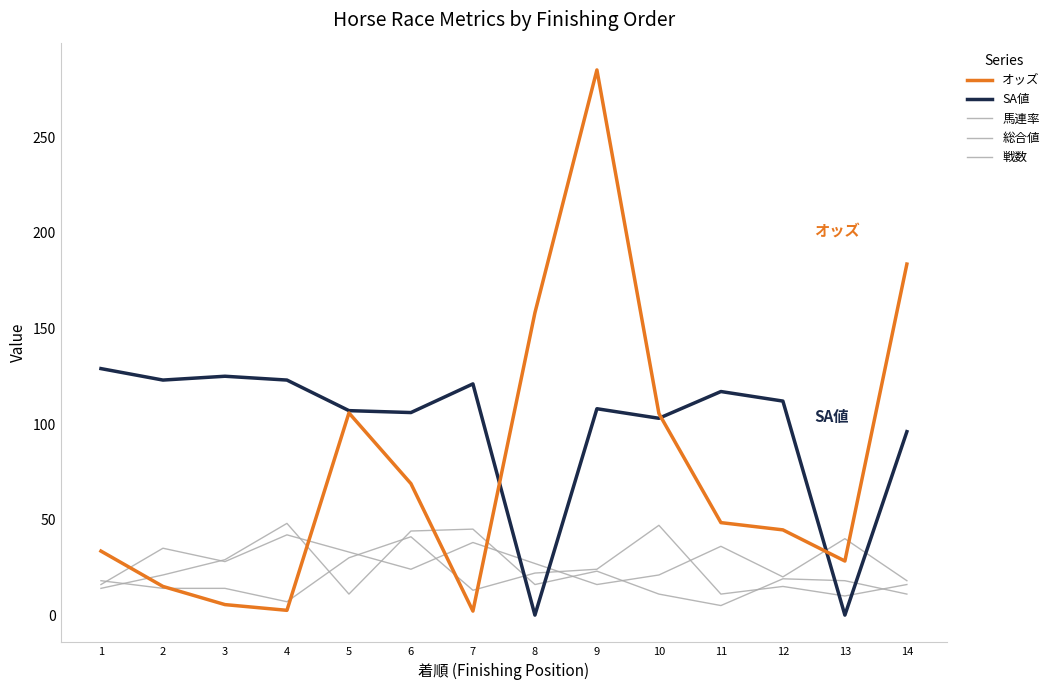

Does the chart display data point markers on the line(s)?

No